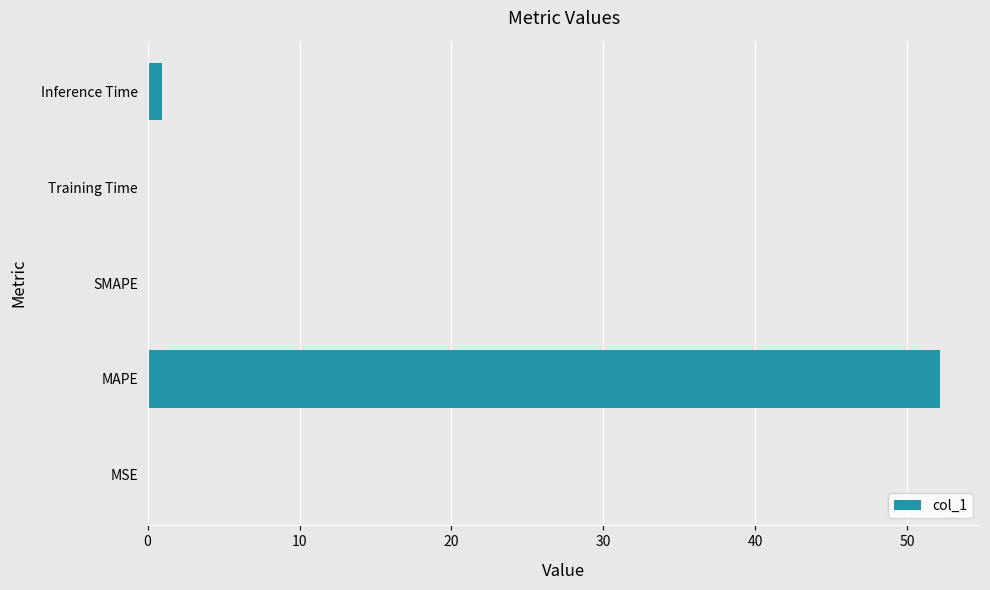

Are the bars horizontal?

Yes